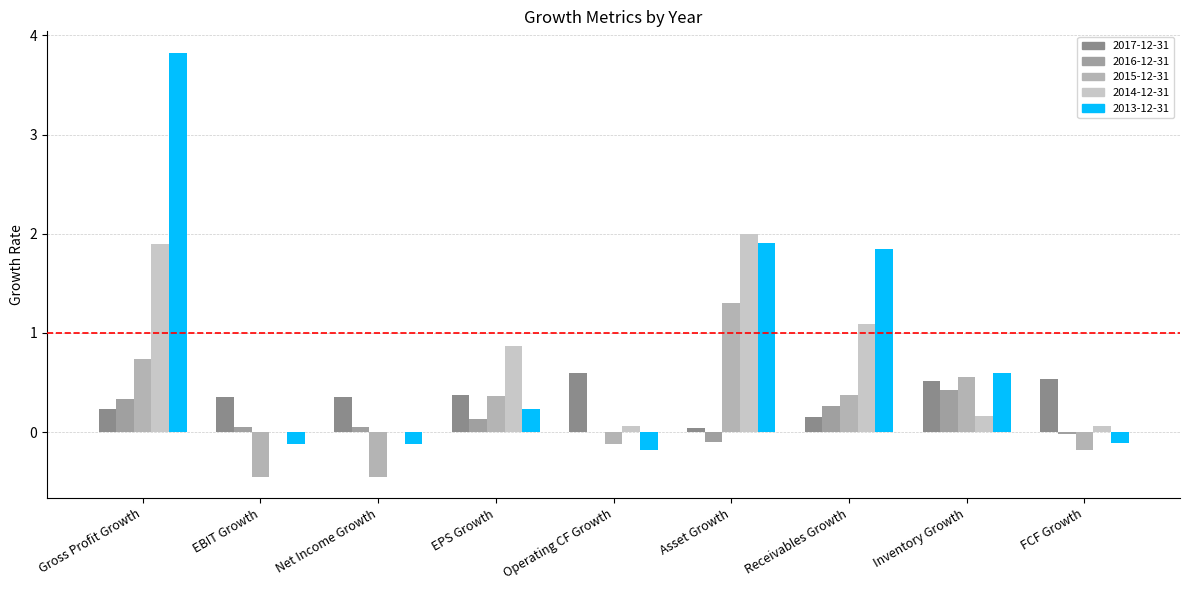

What is the sum of all 2015-12-31 values?

2.1